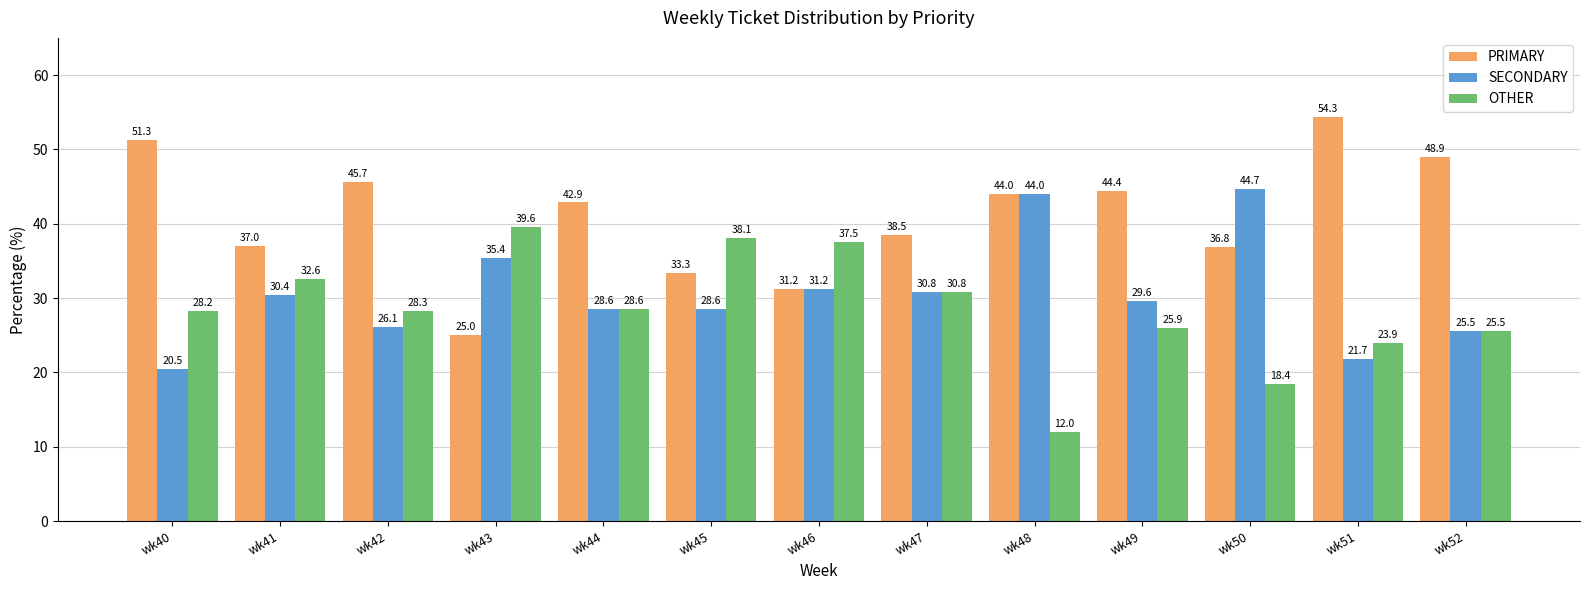

List the series in order of their overall mean, highest first.

PRIMARY, SECONDARY, OTHER